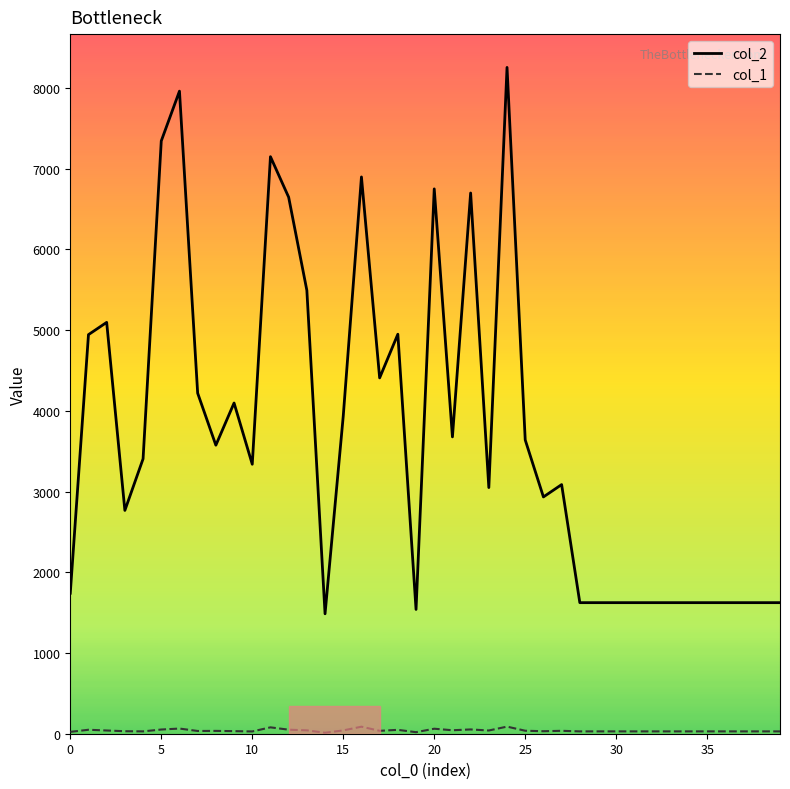

Which series has the largest total across all categories?

col_2